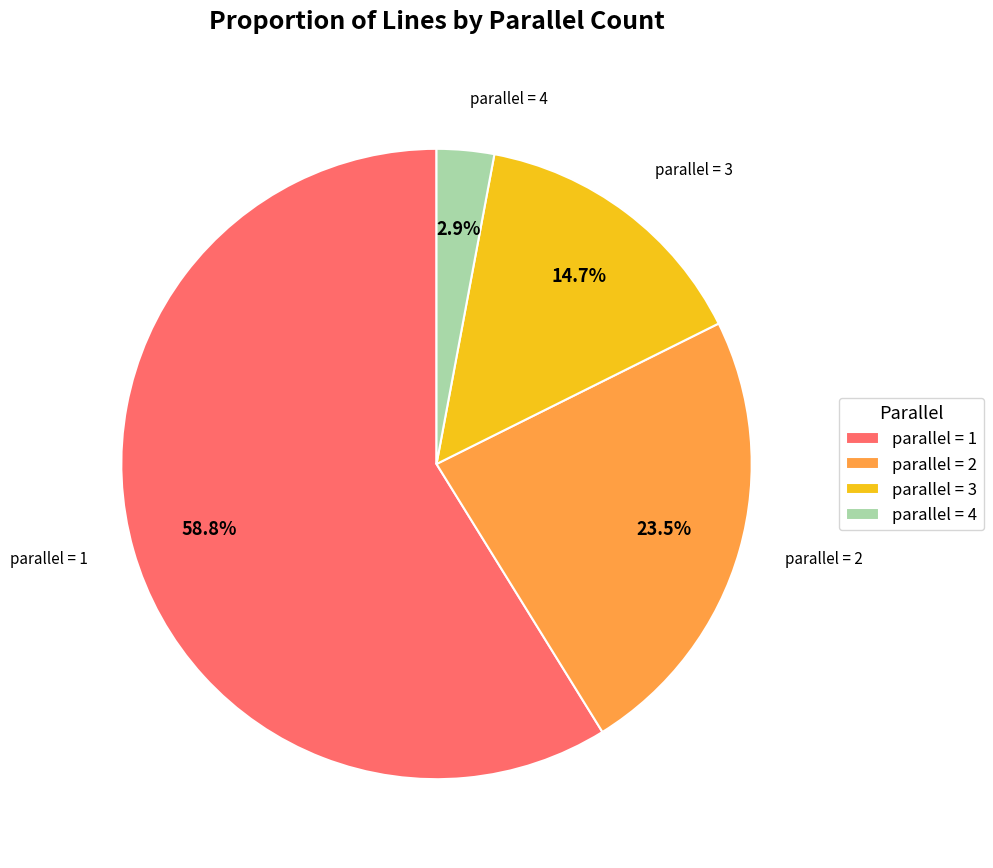

Between parallel = 3 and parallel = 4, which is larger?

parallel = 3